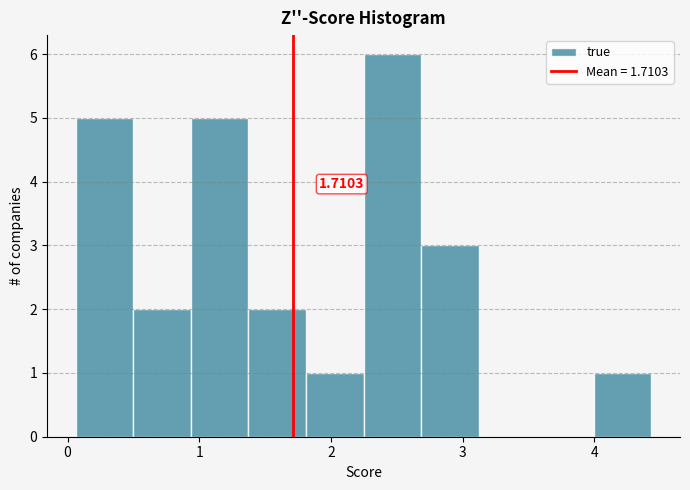

Which range on the x-axis has the tallest bar?

2.2 to 2.7